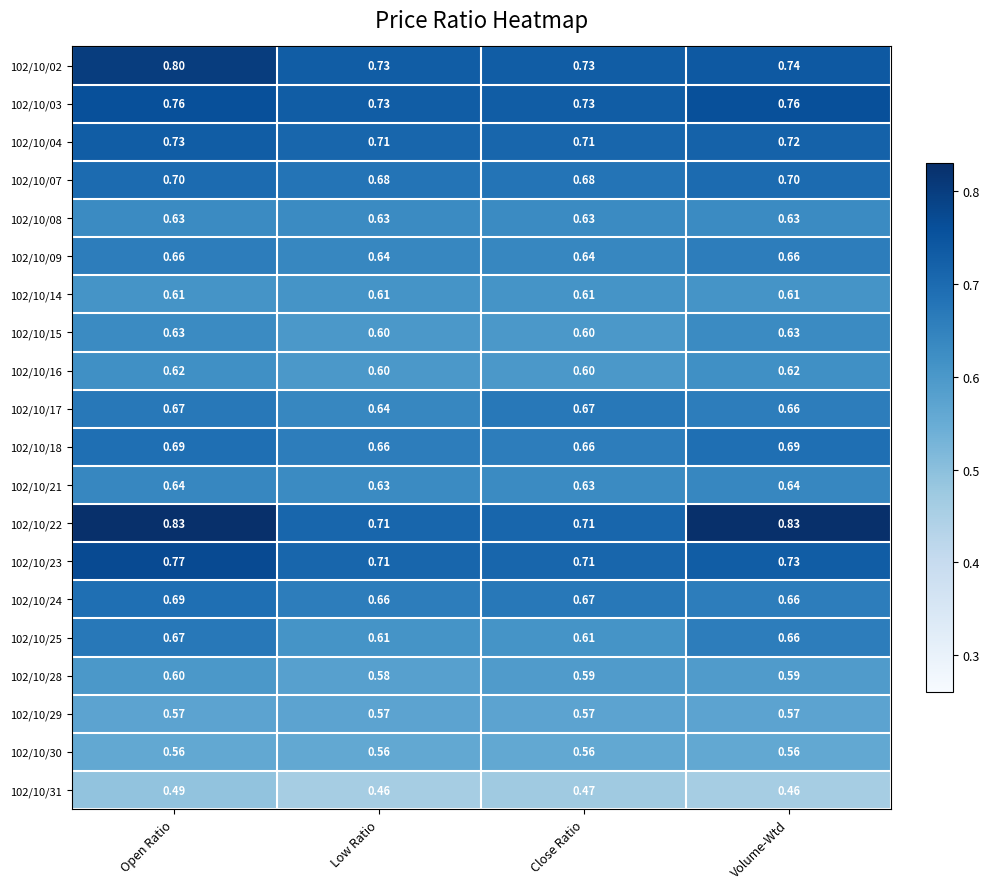

At which category is the sum across all series the highest?

Open Ratio